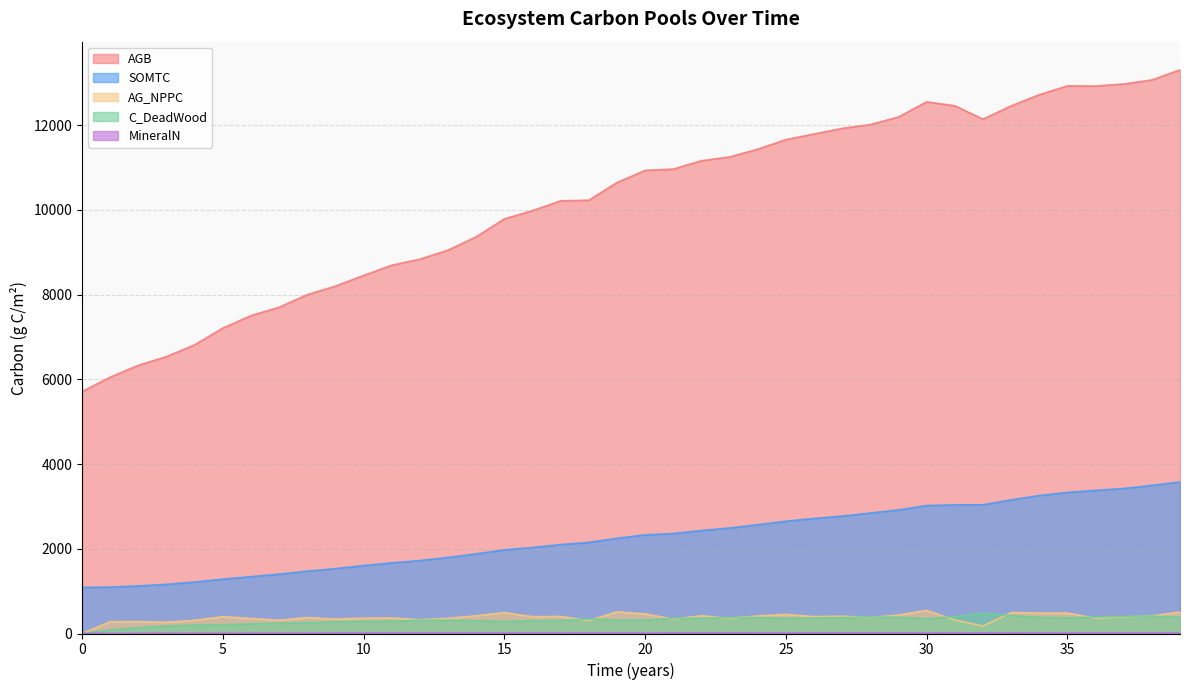

How many times do C_DeadWood and MineralN cross each other?

1